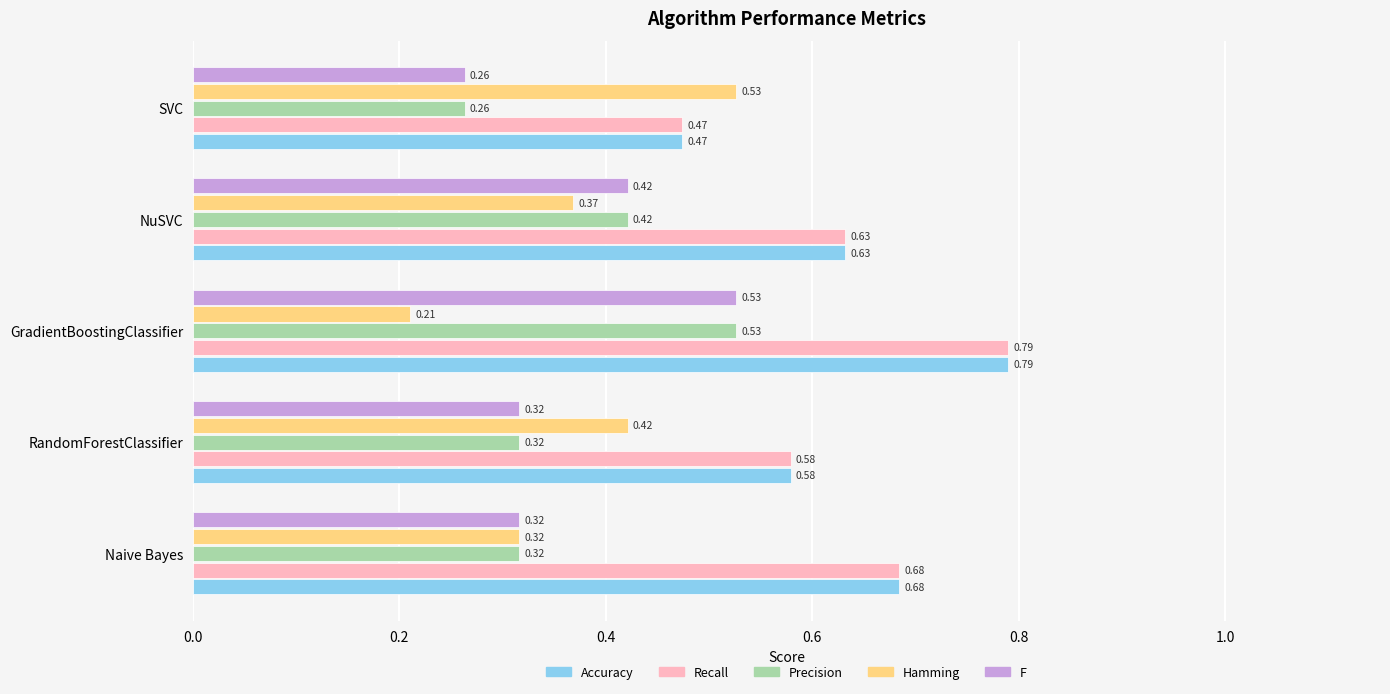

Which category has the lowest value across all series?

GradientBoostingClassifier